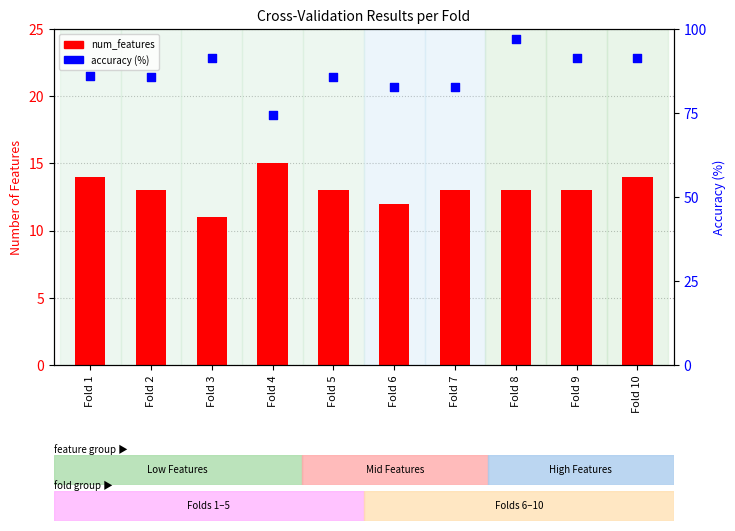

Which series has the largest total across all categories?

accuracy (%)